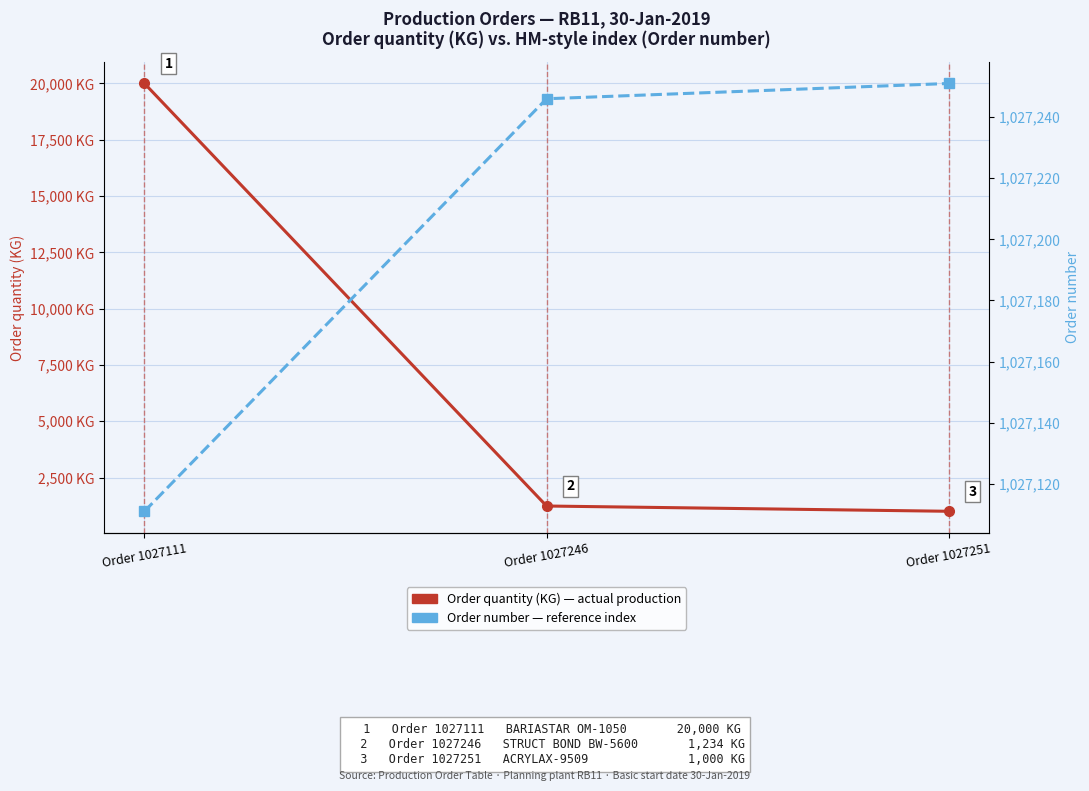

What is the approximate value of Order quantity (KG) at Order 1027246?

1234